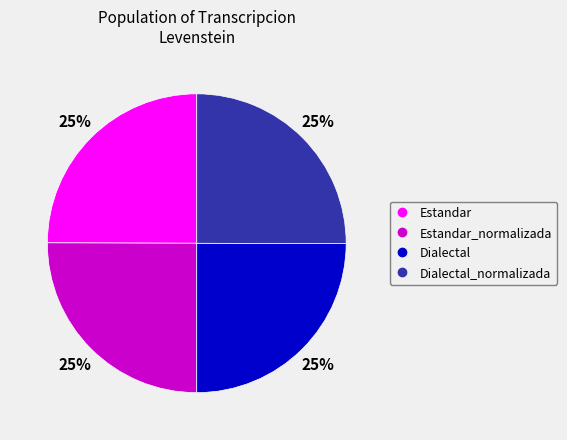

Is there any slice that represents more than half of the pie?

No